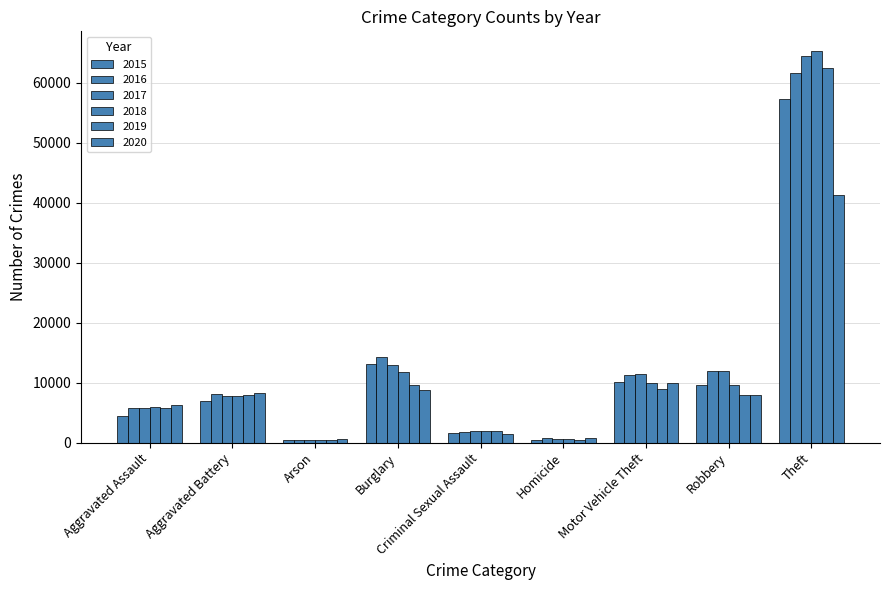

Are the bars horizontal?

No